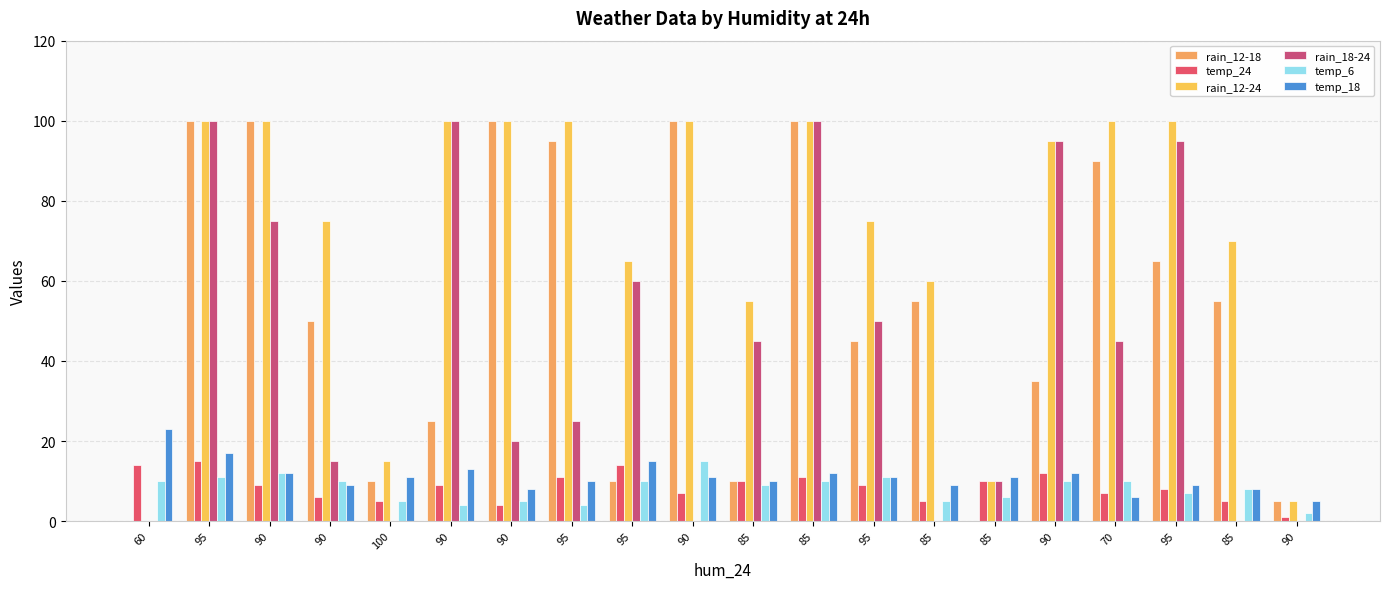

Does the chart contain stacked bars?

No